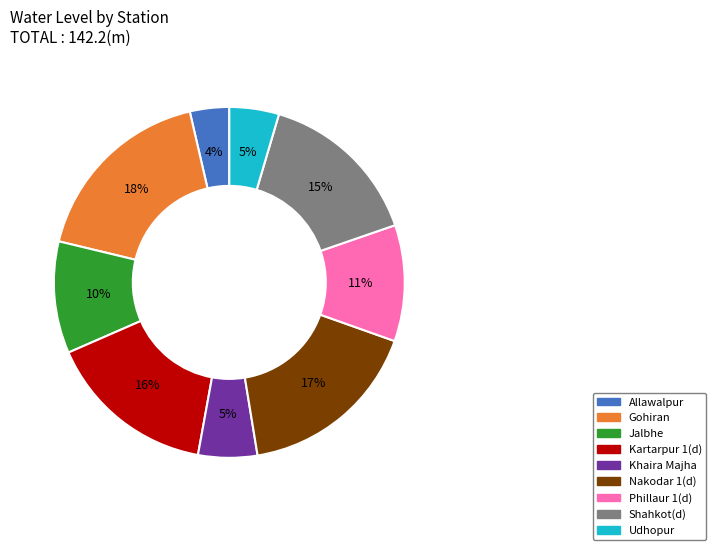

Is there a majority slice in this chart?

No